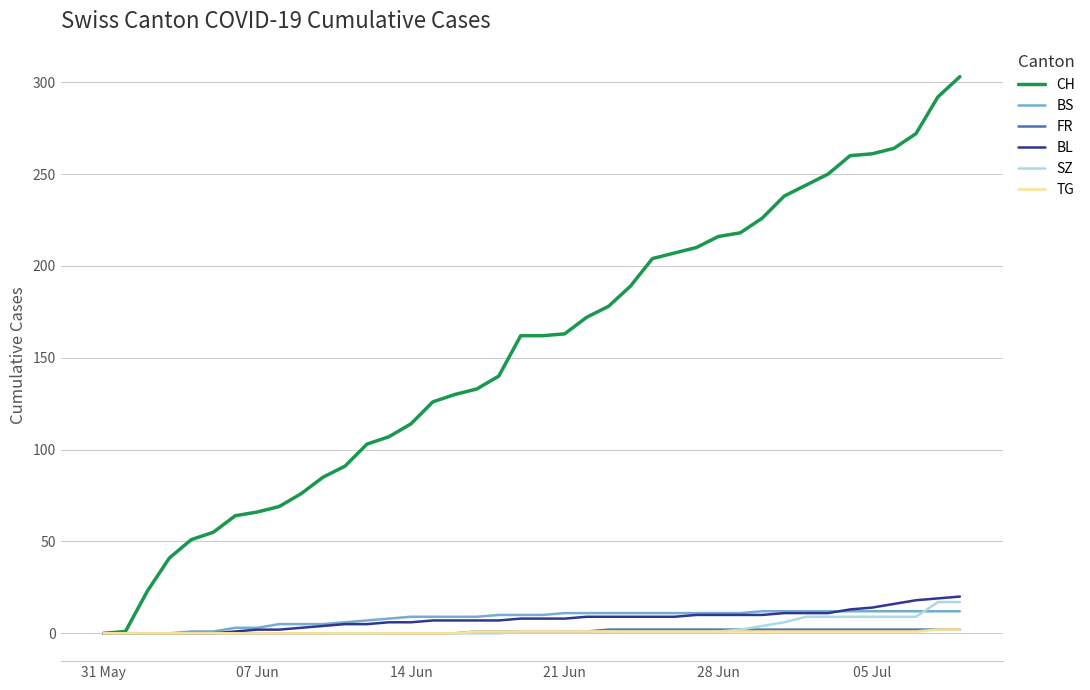

Which series has the largest range (max minus min)?

CH